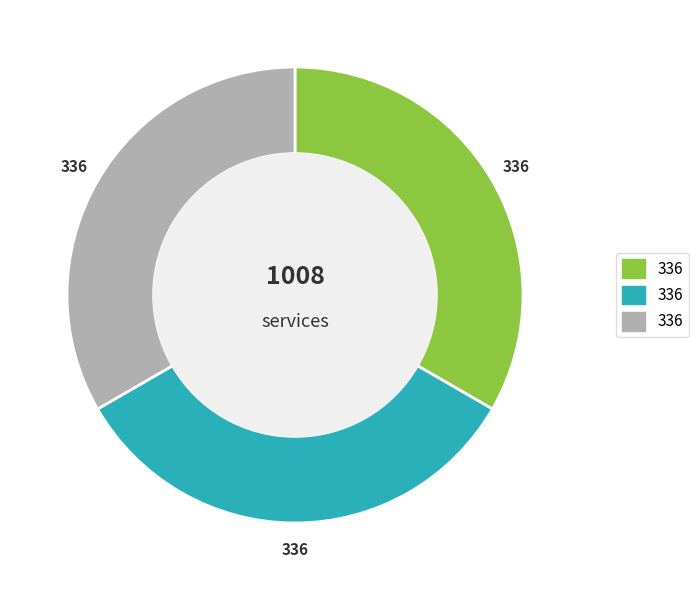

Does any single category account for the majority?

No